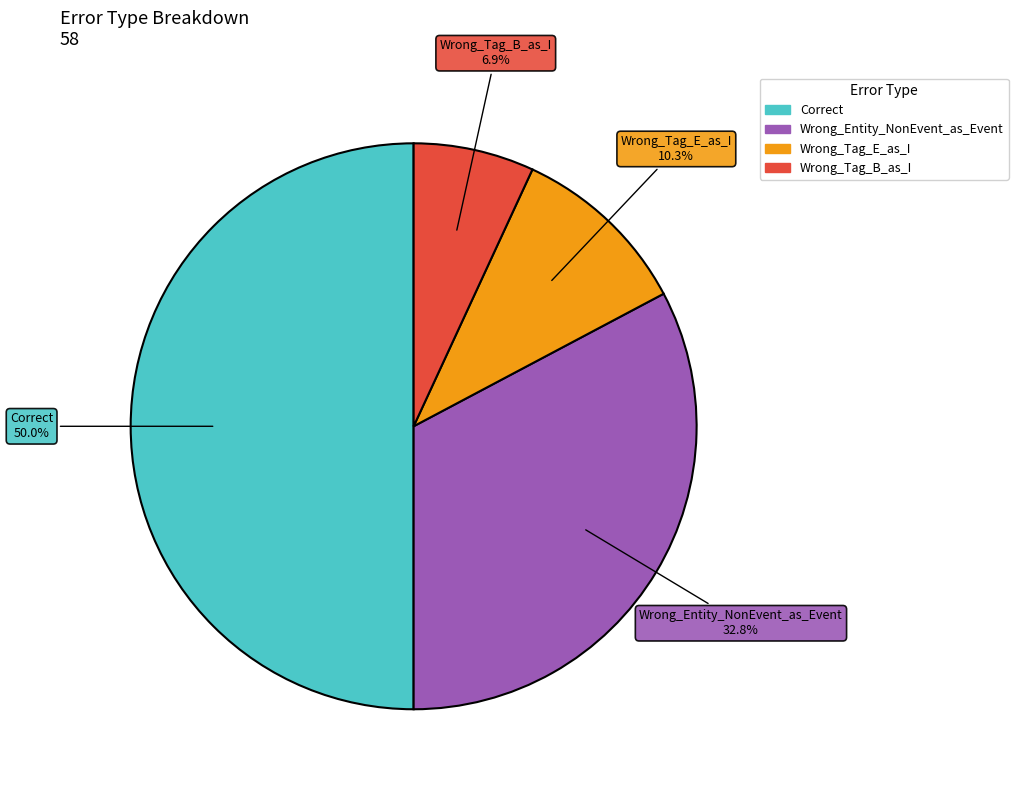

The Wrong_Entity_NonEvent_as_Event slice represents 47% of the pie. True or false?

False